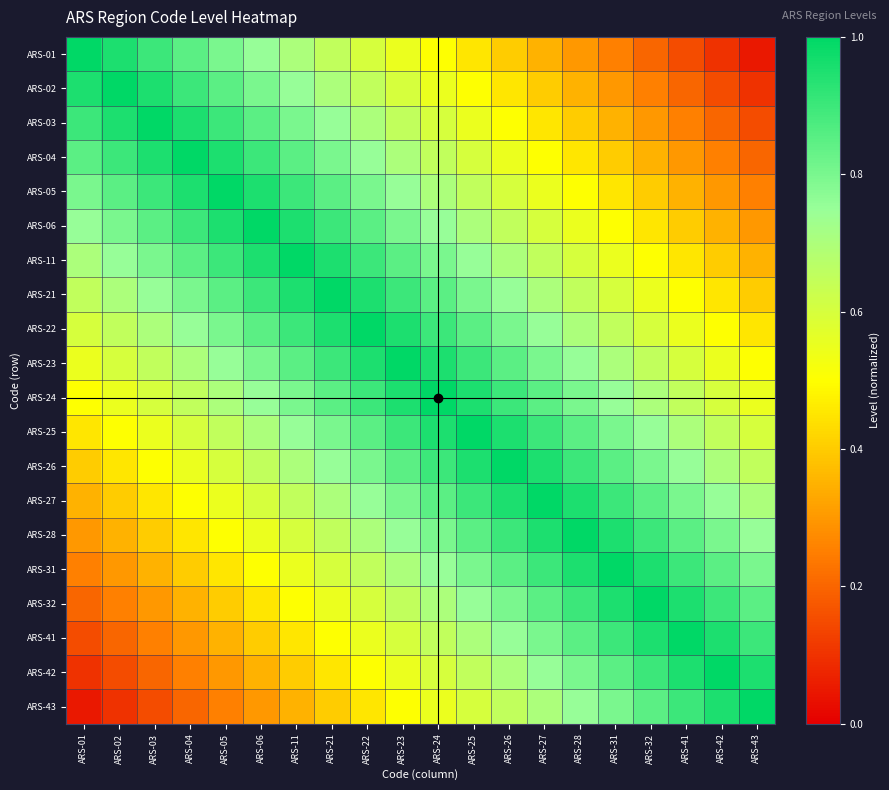

Which series has the widest spread of values?

ARS-01